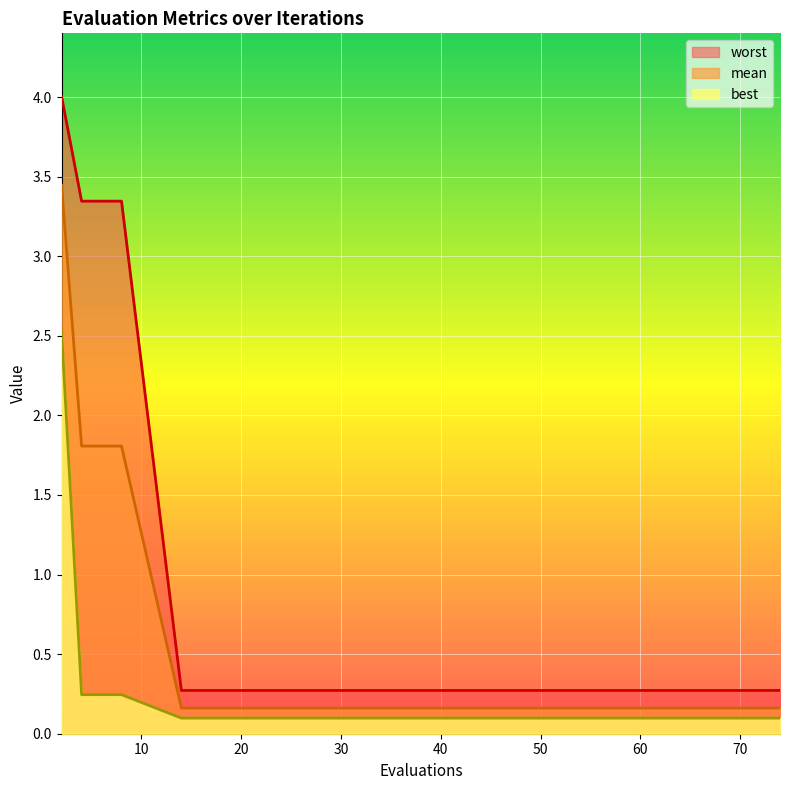

Does the chart display data point markers on the line(s)?

No